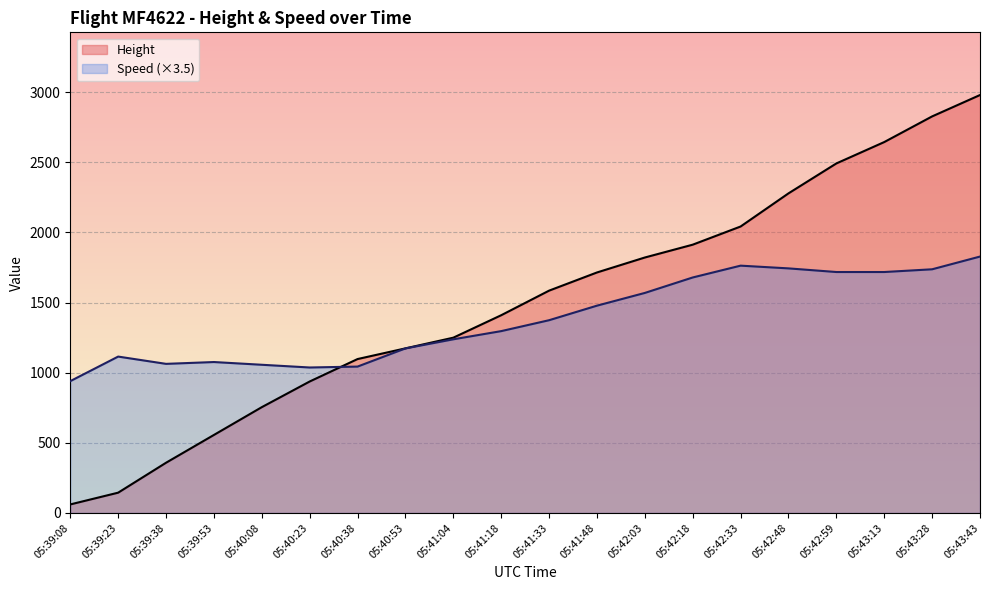

What position from the left is 05:42:03?

13